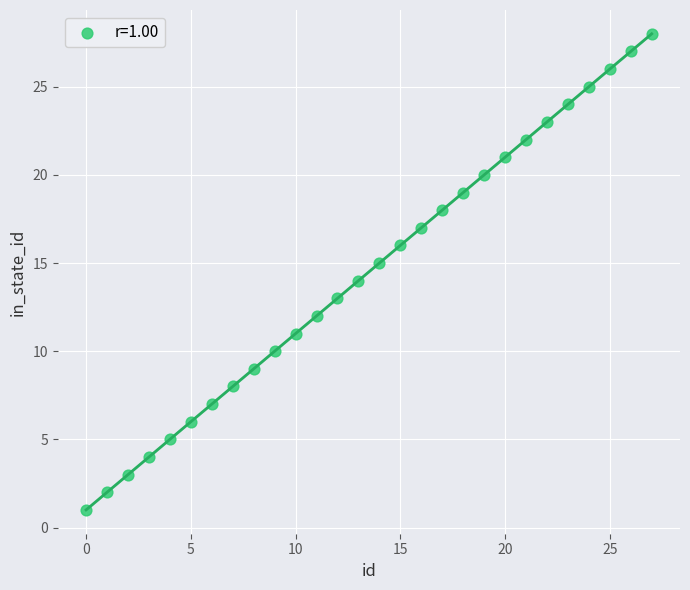

What is the range of Y values (max minus min)?

27